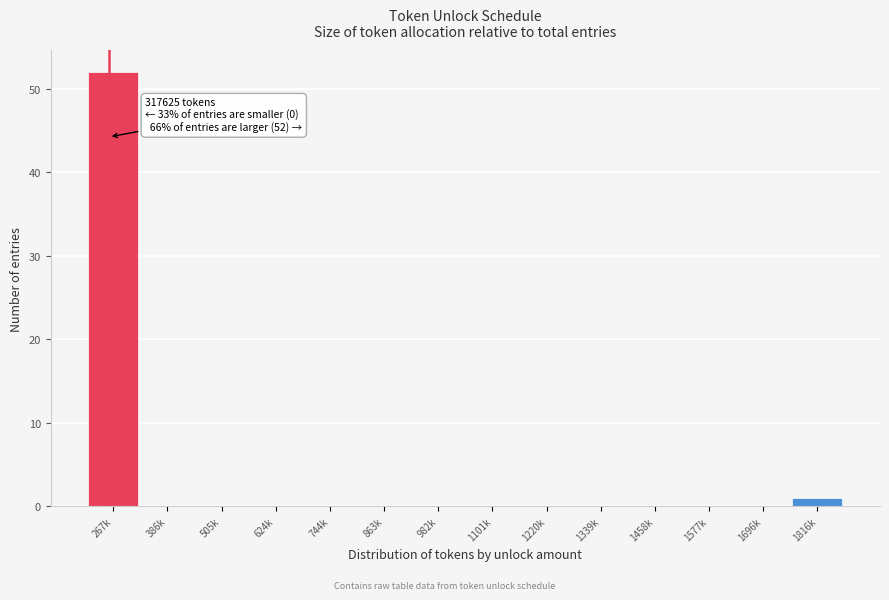

Reading left to right, what are all the values shown in this chart?

267k=52	386k=0	505k=0	624k=0	744k=0	863k=0	982k=0	1101k=0	1220k=0	1339k=0	1458k=0	1577k=0	1696k=0	1816k=1